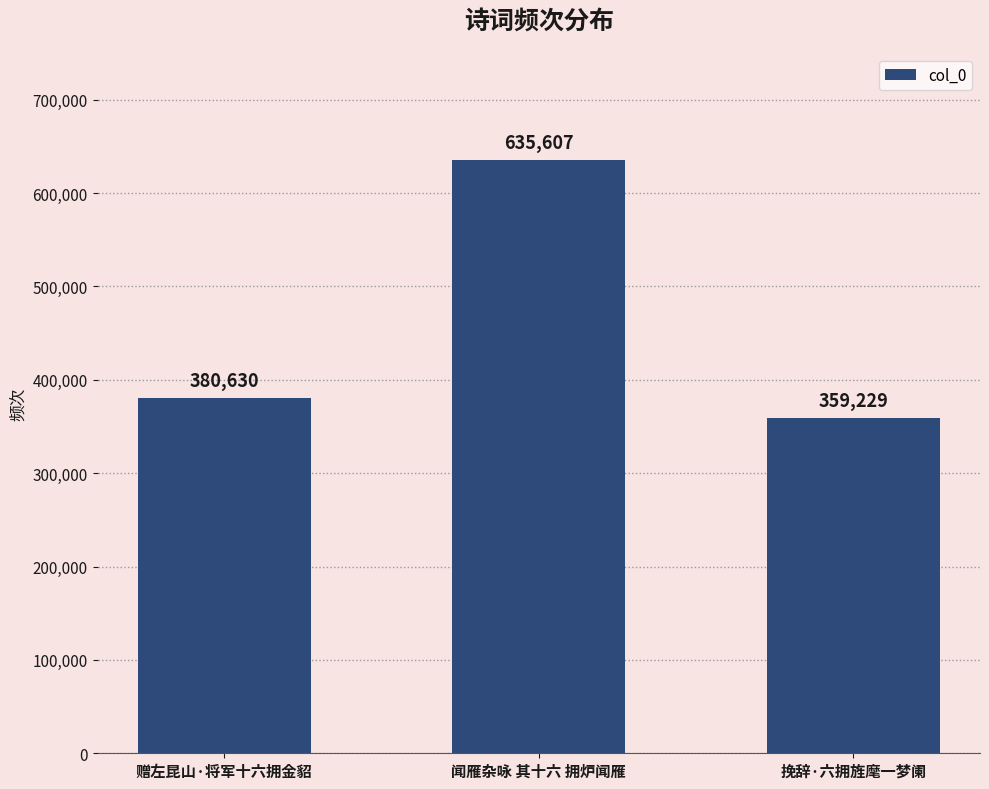

What is the maximum value shown in the chart?

635607